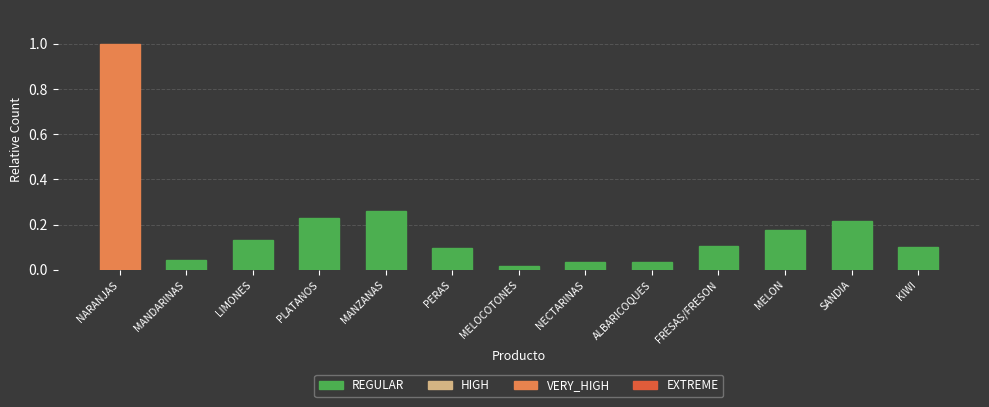

At which category does the chart reach its peak across all series?

NARANJAS